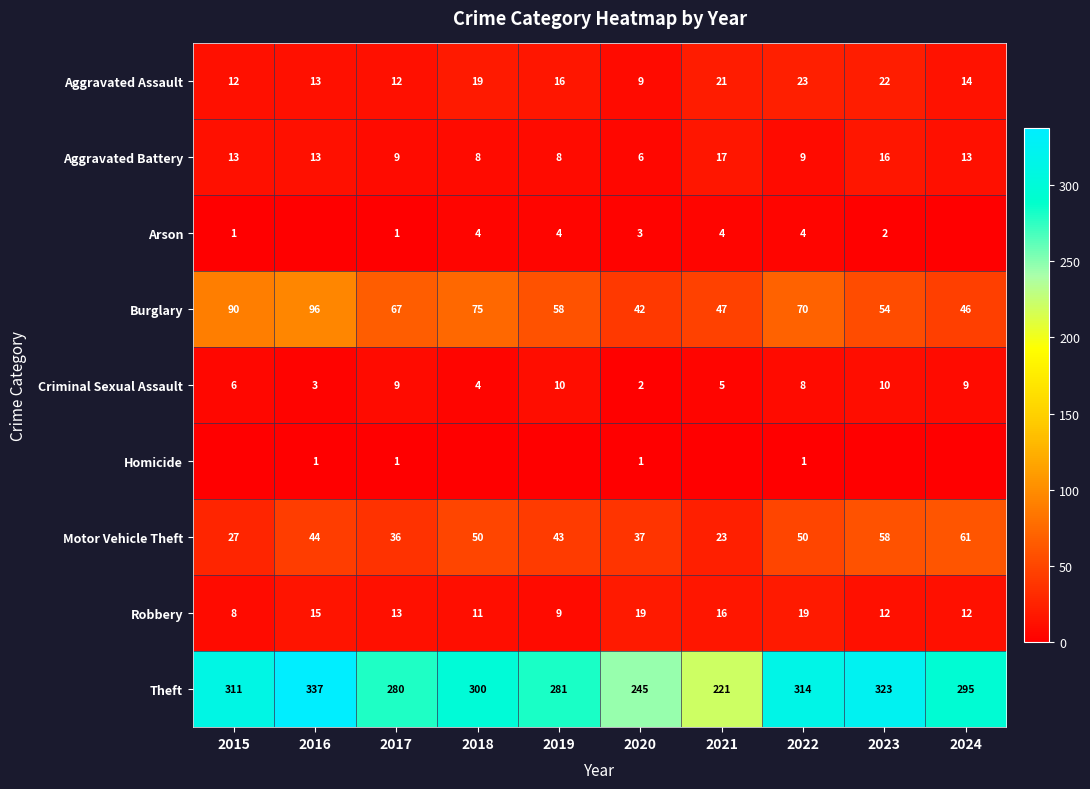

At which label does Criminal Sexual Assault first exceed 8?

2017